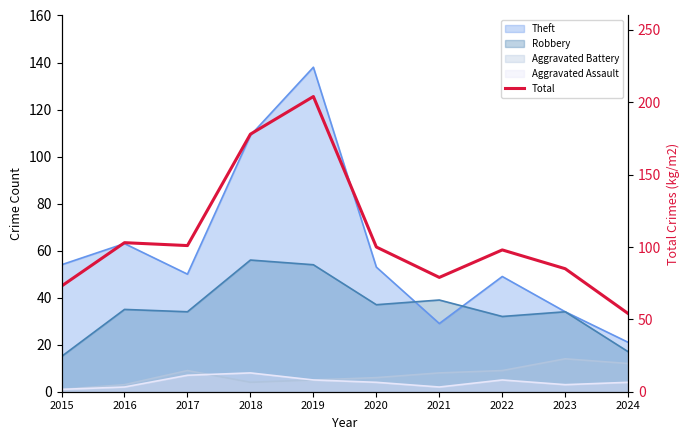

Which label corresponds to the smallest value in the chart?

2024